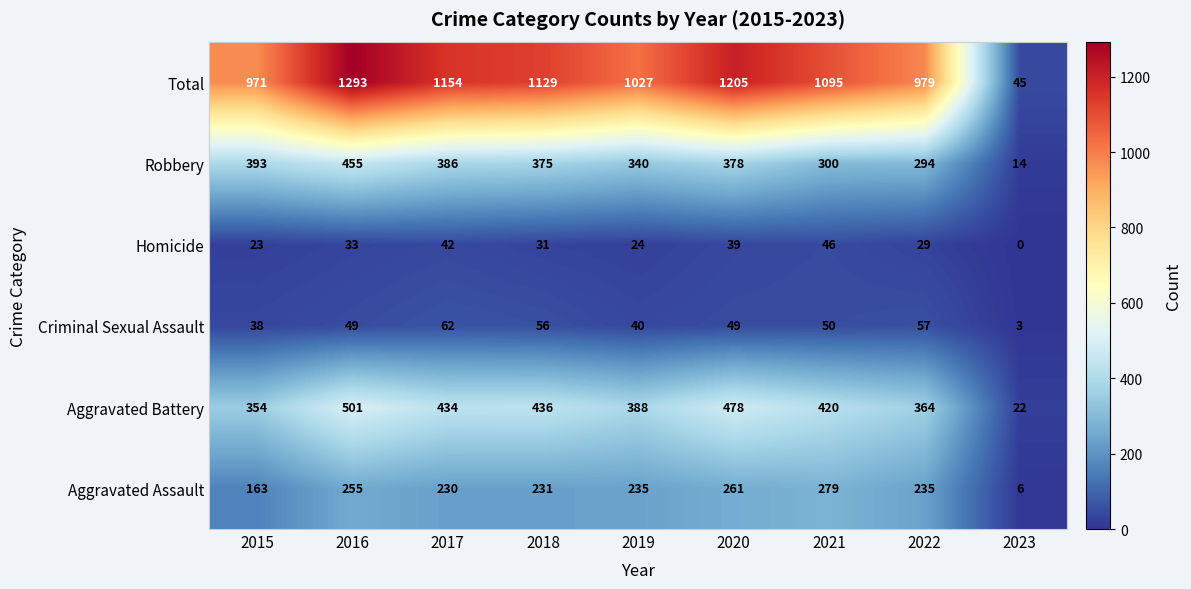

How many categories are shown in the chart?

9